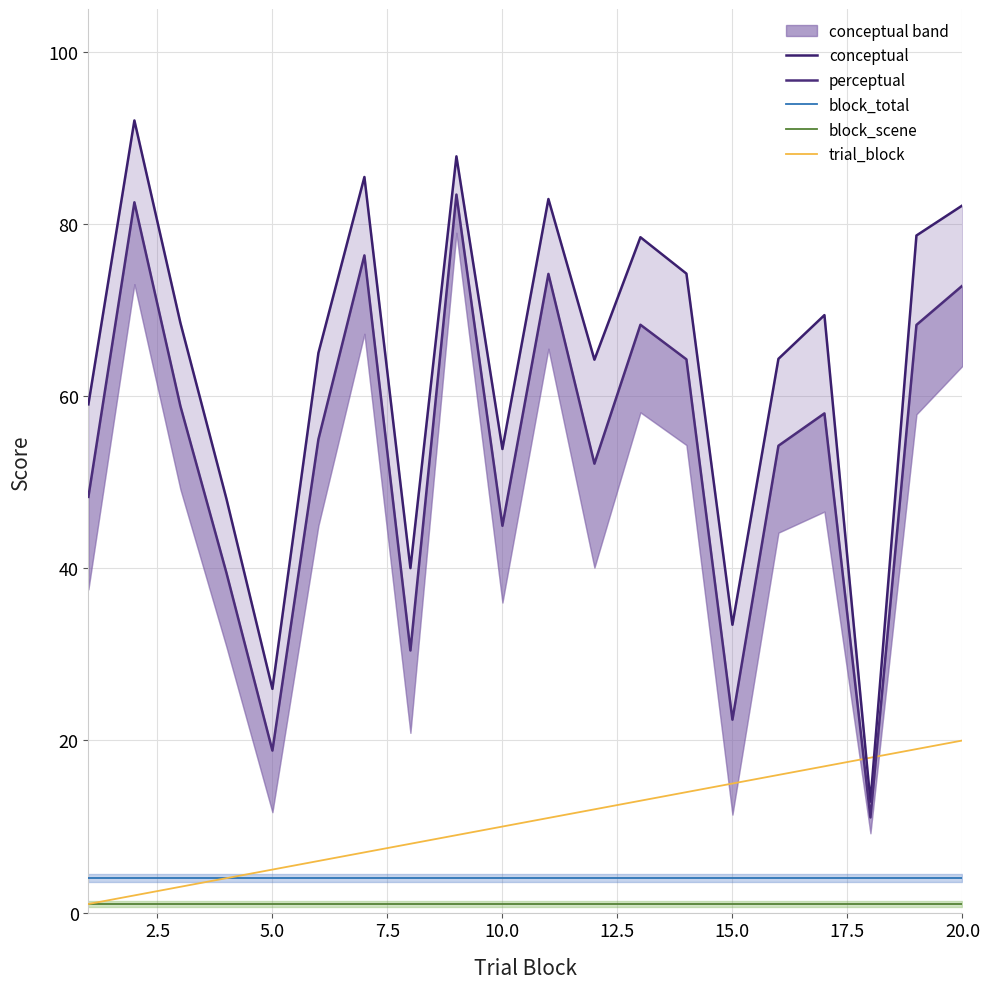

True or false: conceptual and trial_block intersect in this chart.

True